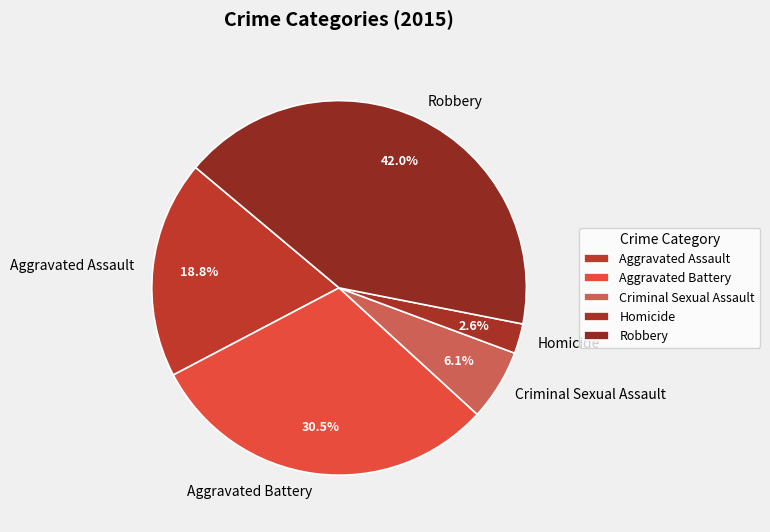

Does Homicide account for over 50% of the chart?

No